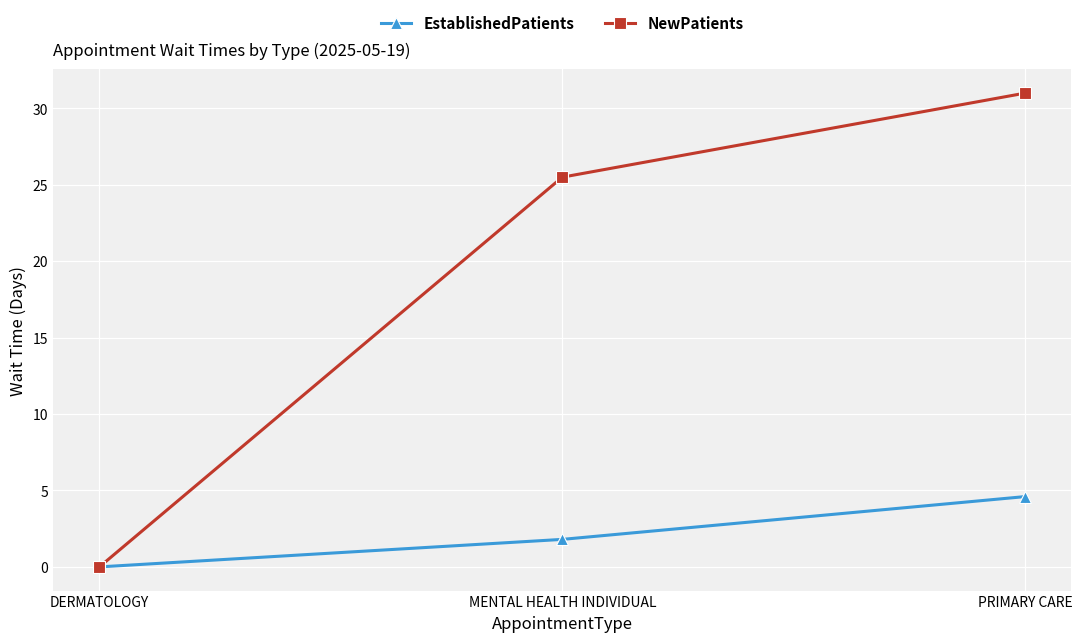

Read the NewPatients value at MENTAL HEALTH INDIVIDUAL.

25.5